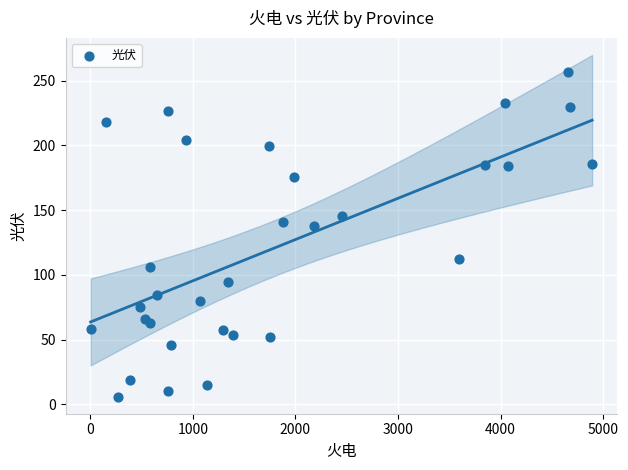

What Y value in the scatter plot is closest to 131?

137.5